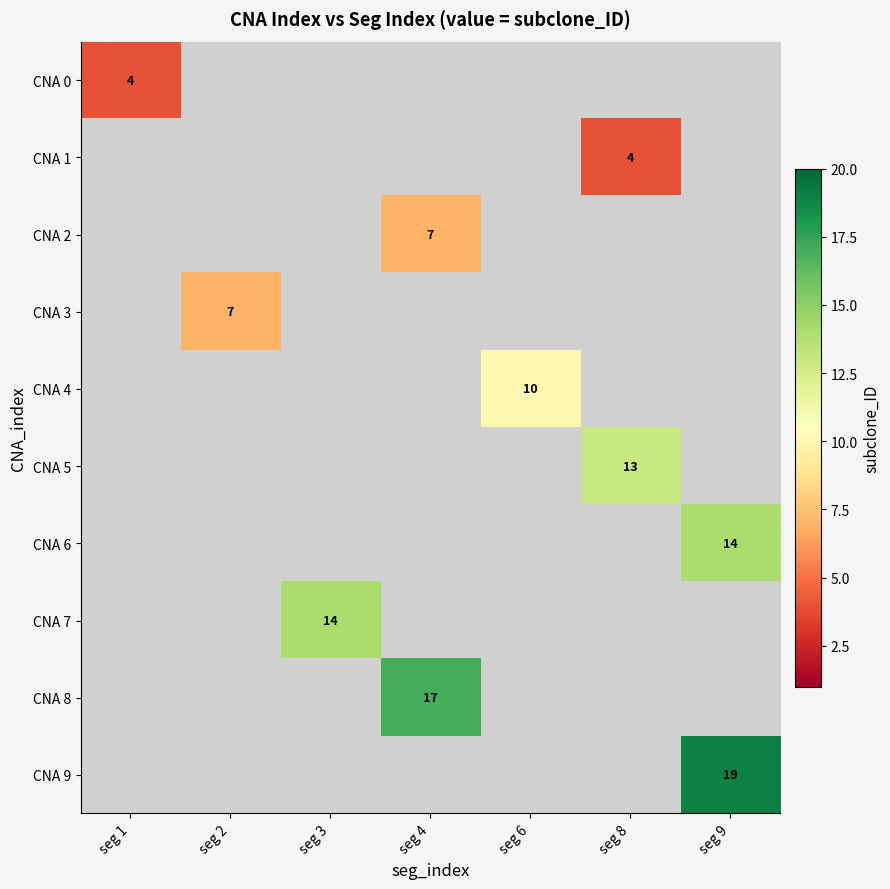

The value of CNA 0 at seg 1 is 3. True or false?

False